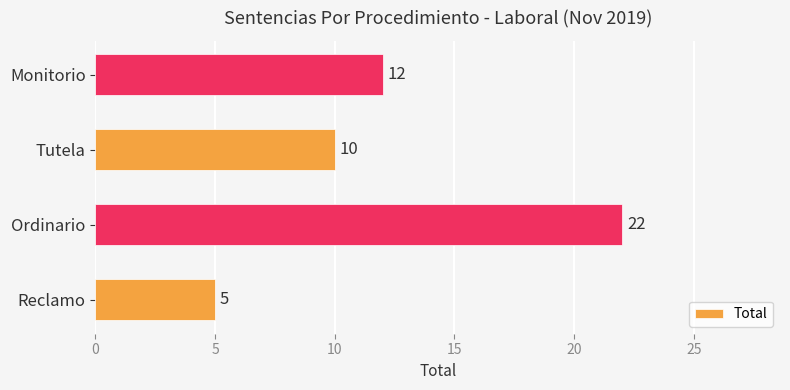

True or false: the data shows 22 at Ordinario.

True